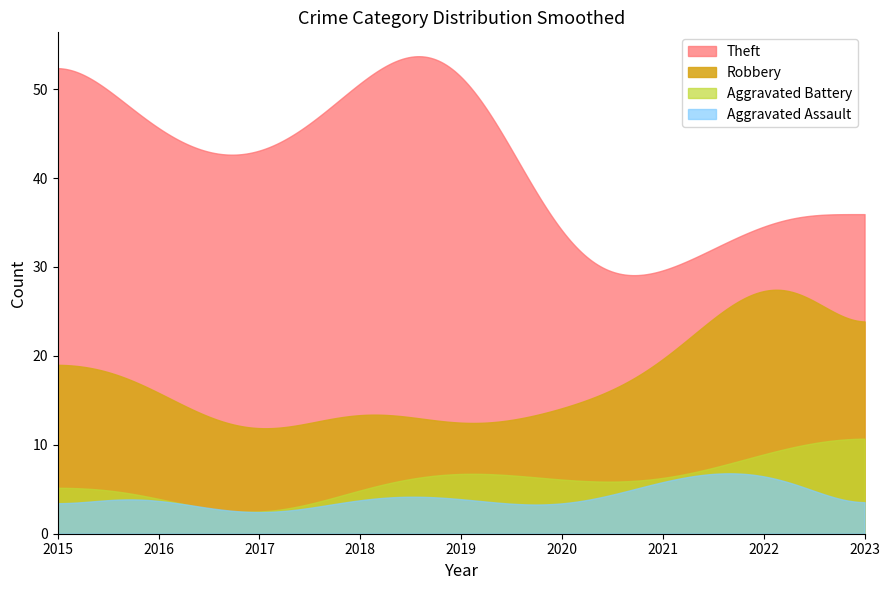

List the series in order of their peak value, highest first.

Theft, Robbery, Aggravated Battery, Aggravated Assault